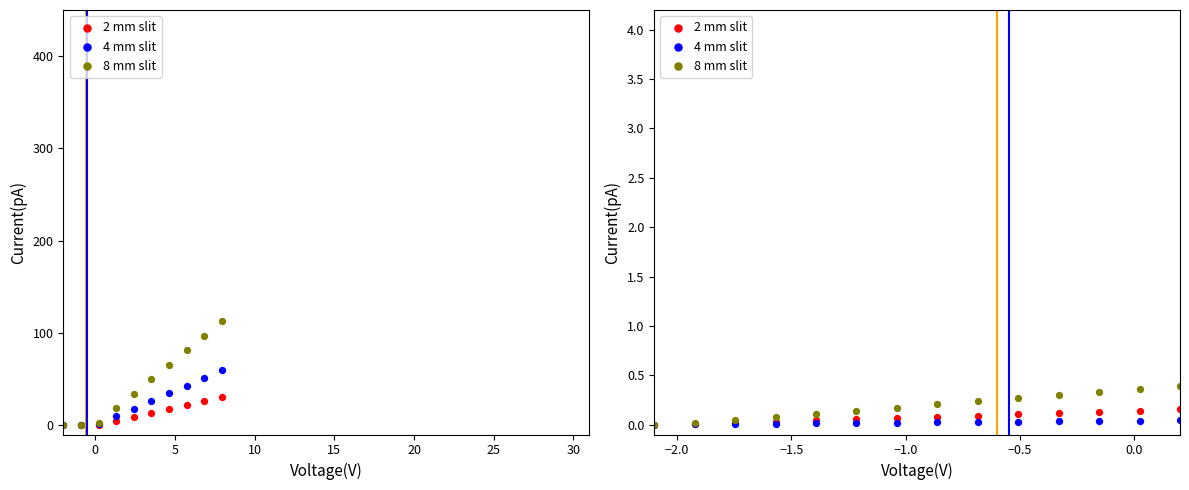

Which series has the widest spread of Y values?

8 mm slit